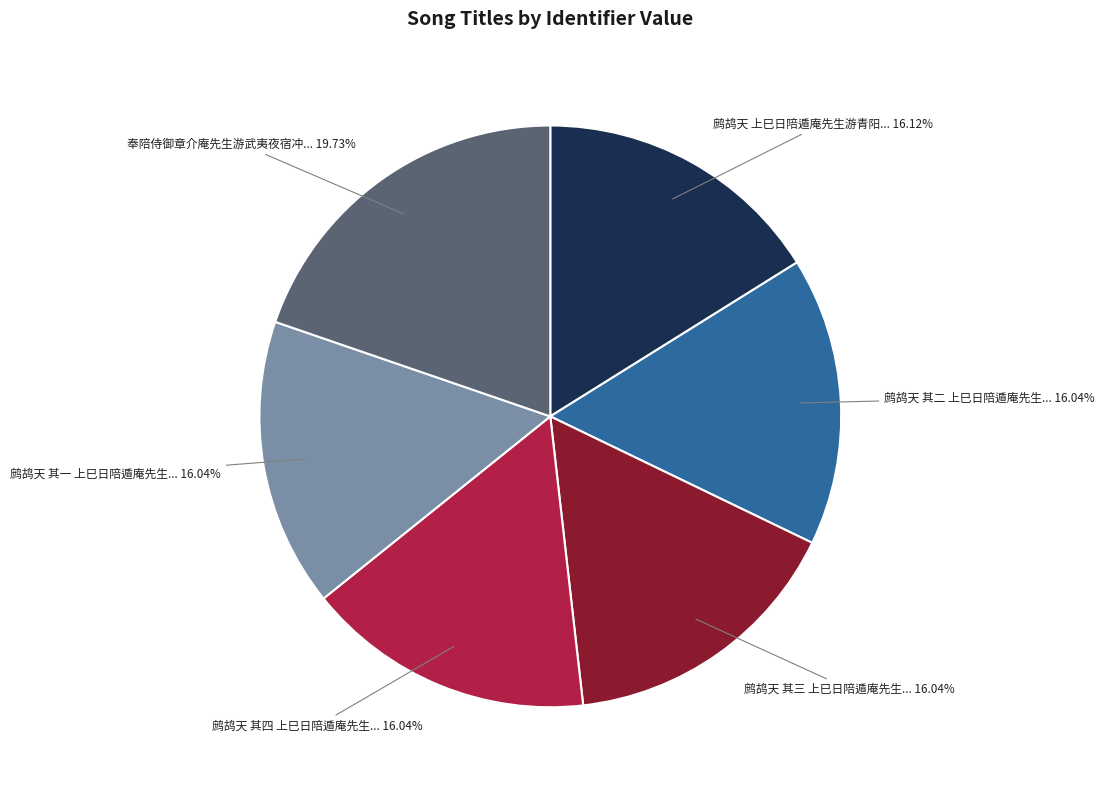

Is there any slice that represents more than half of the pie?

No